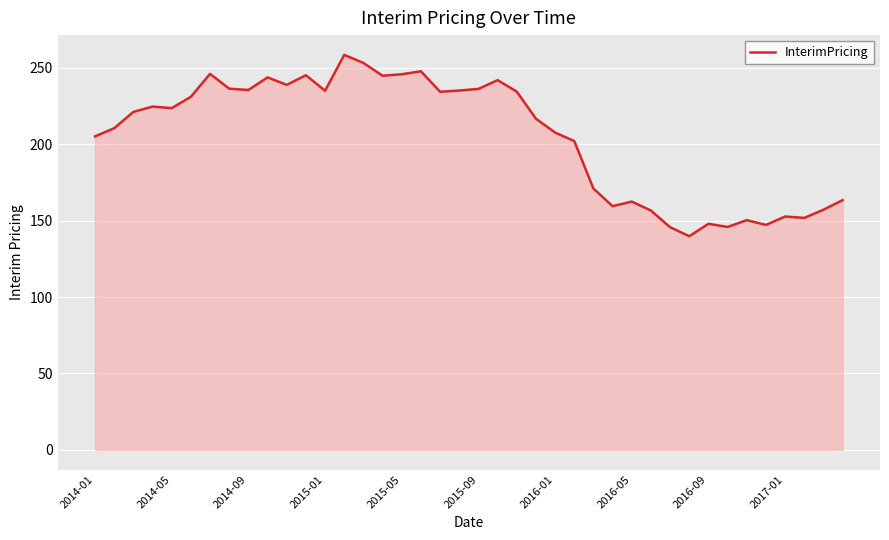

What is the maximum value shown in the chart?

258.6